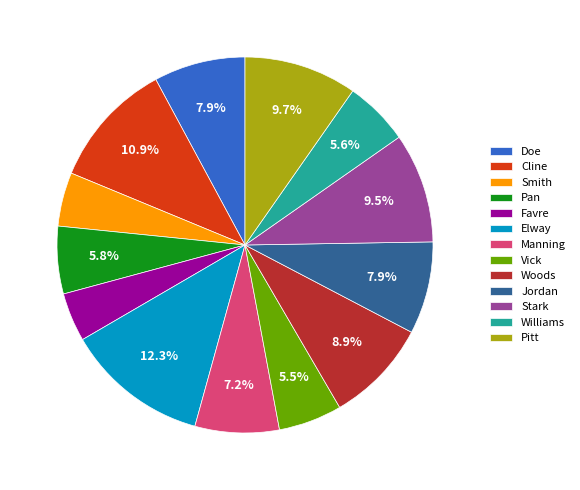

Does any single category account for the majority?

No